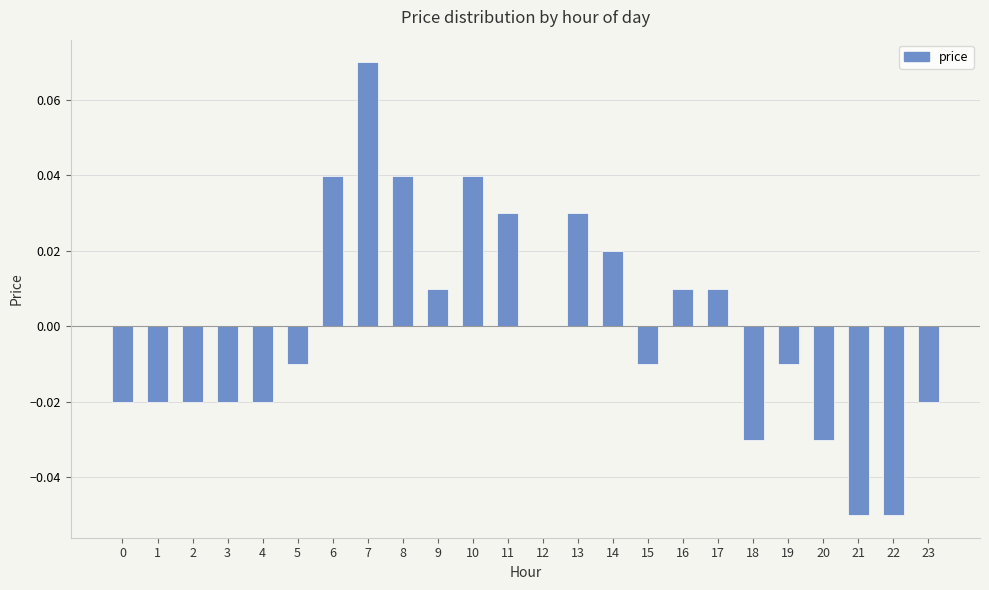

Which label corresponds to the largest value in the chart?

7